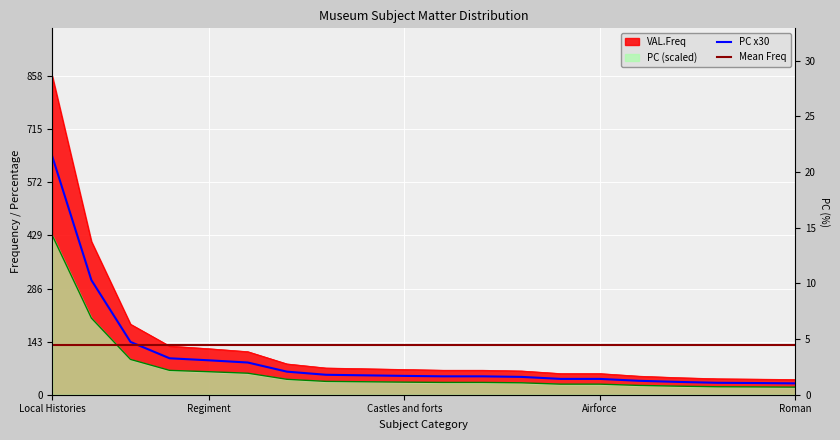

What is the difference between the second highest and second lowest values in the VAL.Freq series?

371.0